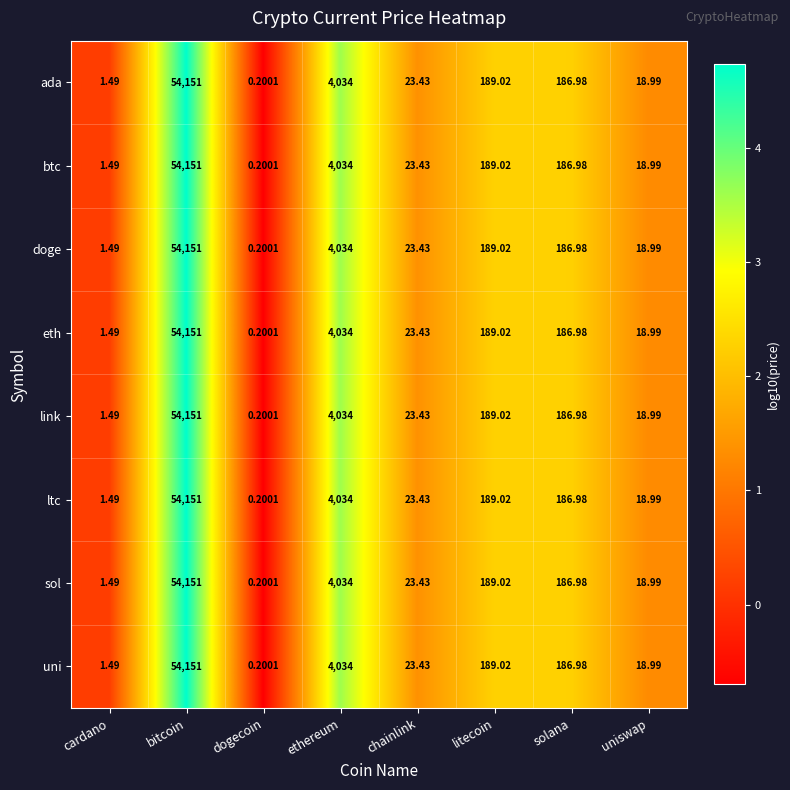

At which label does btc first exceed 186?

bitcoin